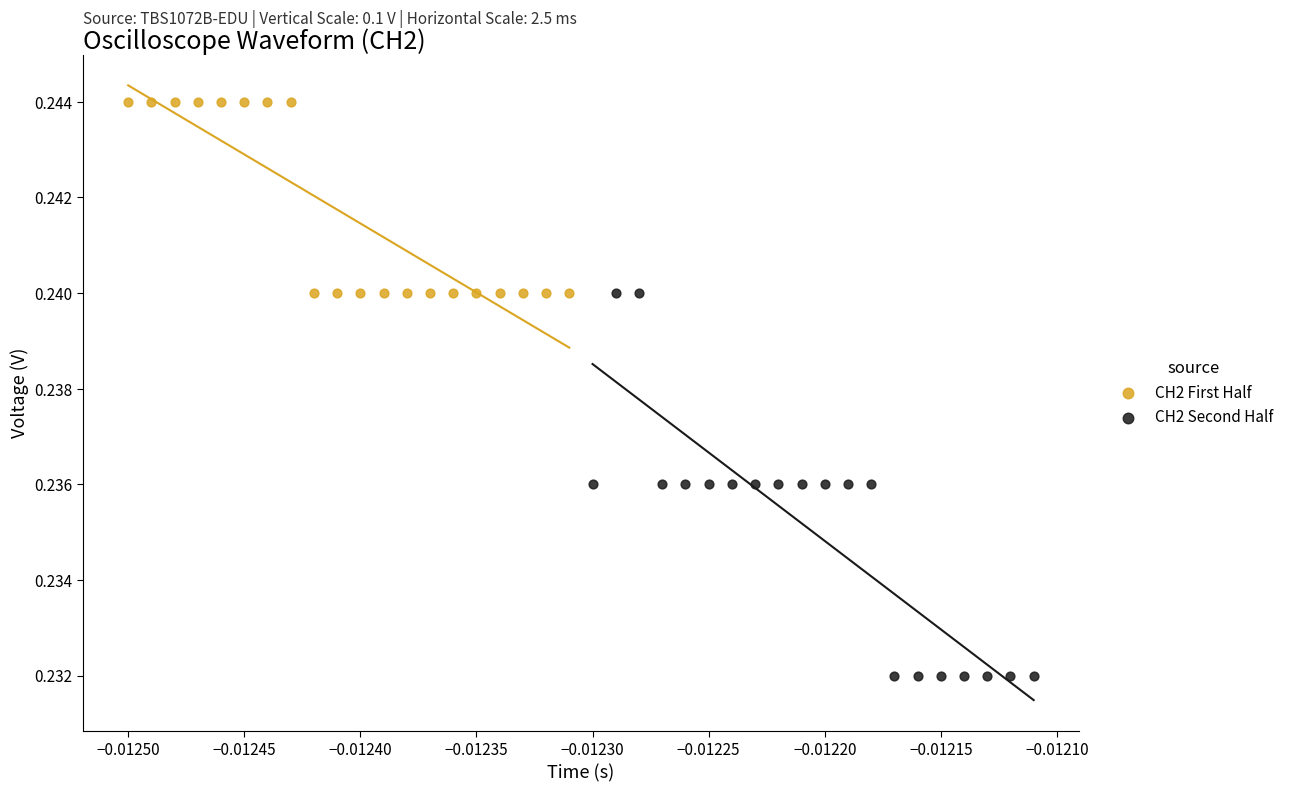

Which series has the widest spread of Y values?

CH2 Second Half